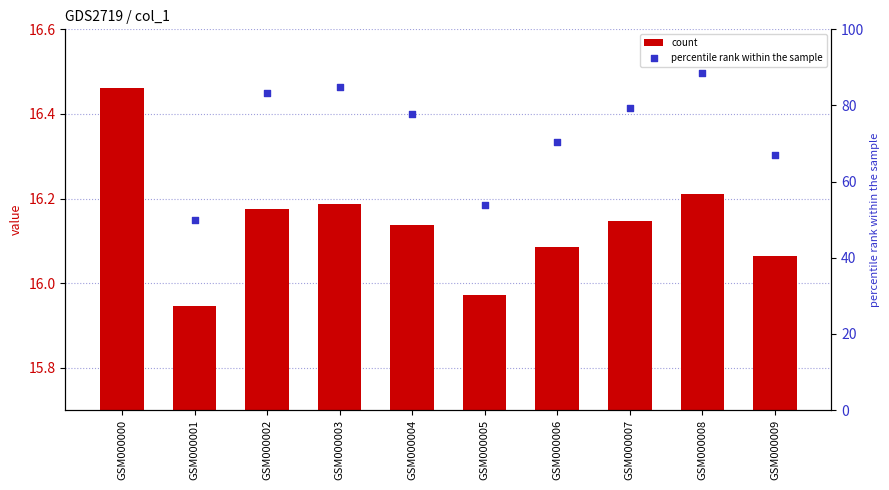

Is the value of percentile rank within the sample at GSM000007 greater than the value of col_1 at GSM000007?

Yes